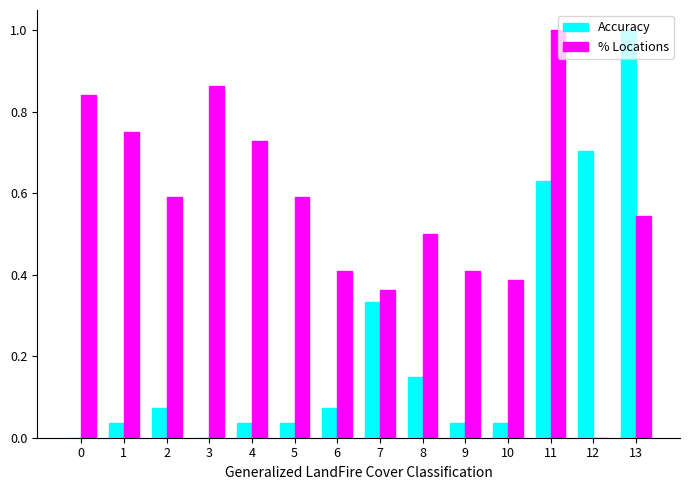

Is it true that % Locations equals 0.5 at 13?

True